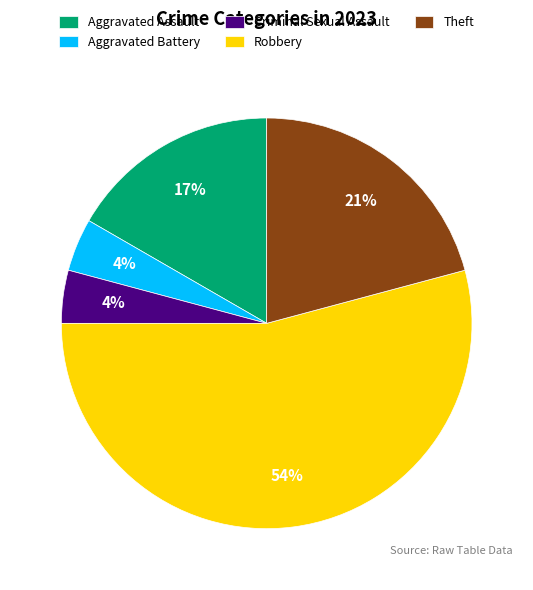

How many slices are in this pie chart?

5